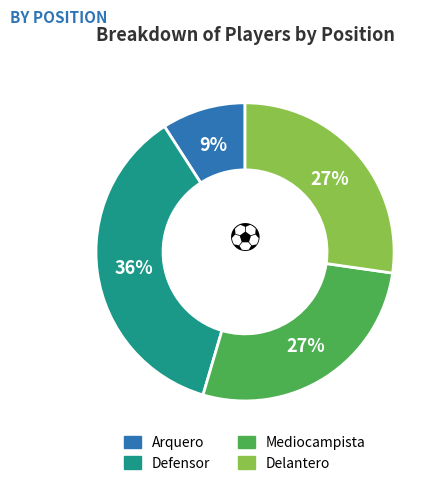

Combined, do Defensor and Mediocampista account for over 50%?

Yes